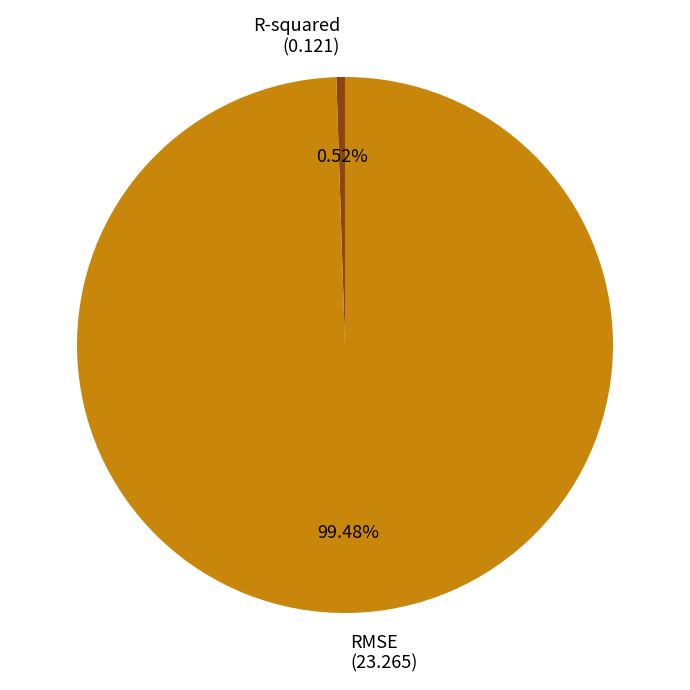

Does any single category account for the majority?

Yes